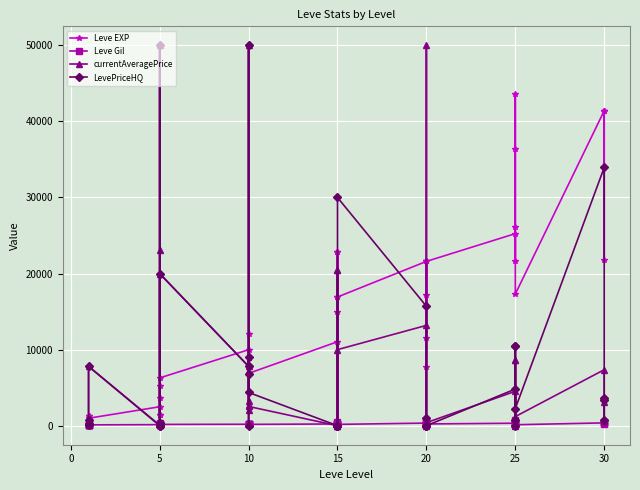

Count the number of data series in this chart.

4